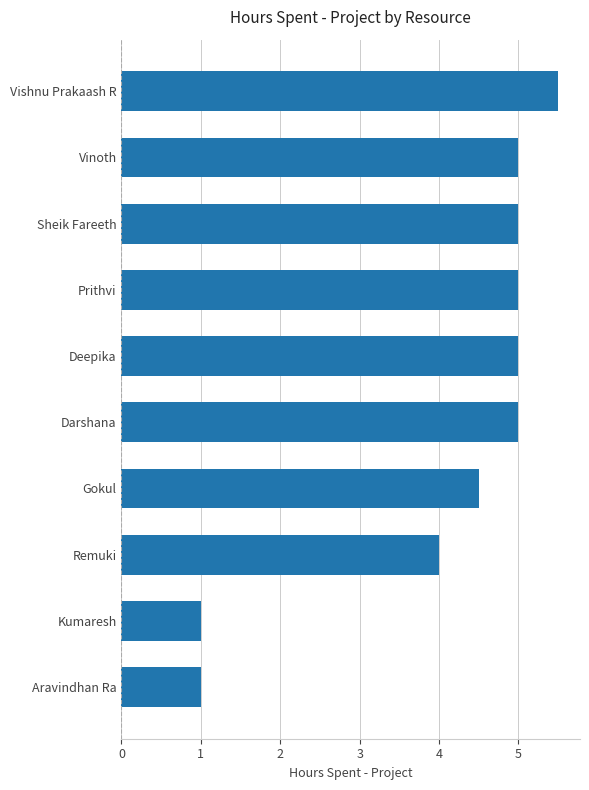

Is it true that the value at Remuki is 6.5?

False